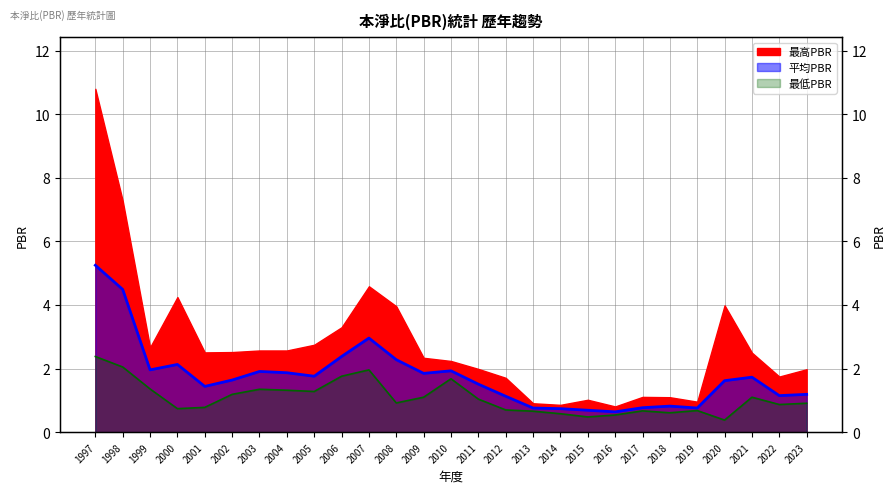

What is the difference between the maximum and second lowest values in the 最低PBR series?

1.9